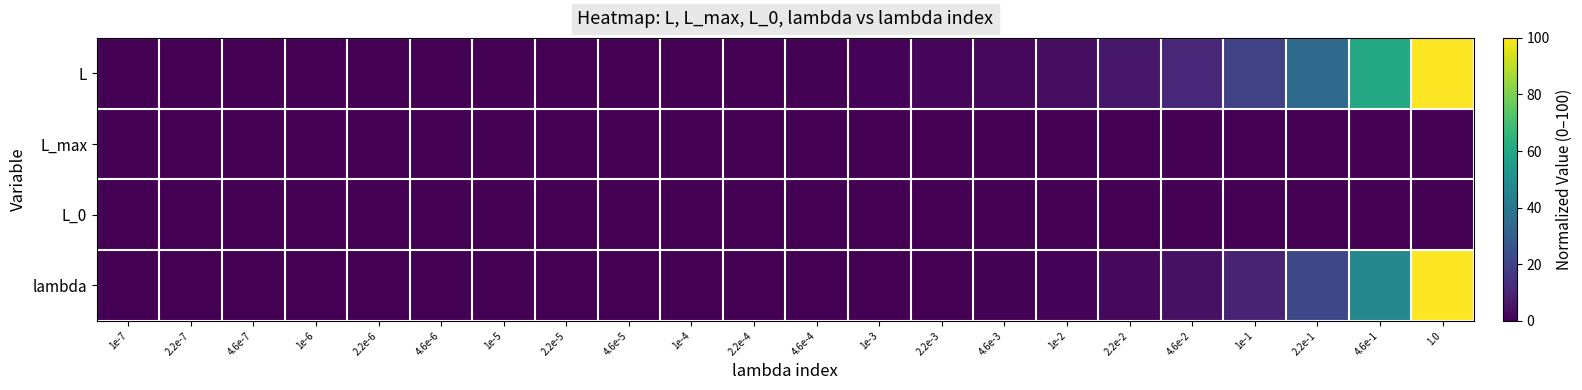

Count the number of data series in this chart.

4